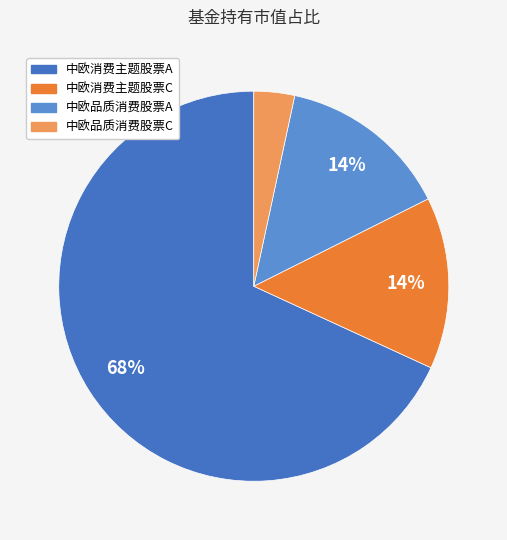

Which category has the smallest portion of the pie?

中欧品质消费股票C